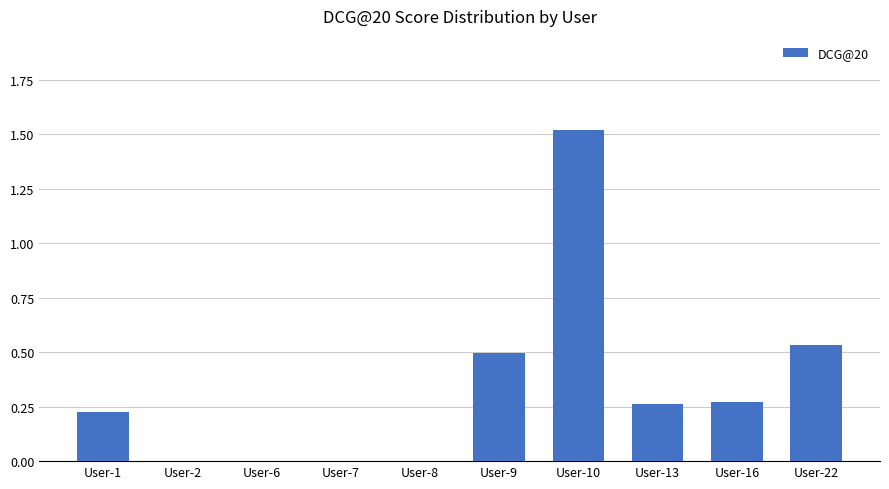

How many categories are shown in the chart?

10